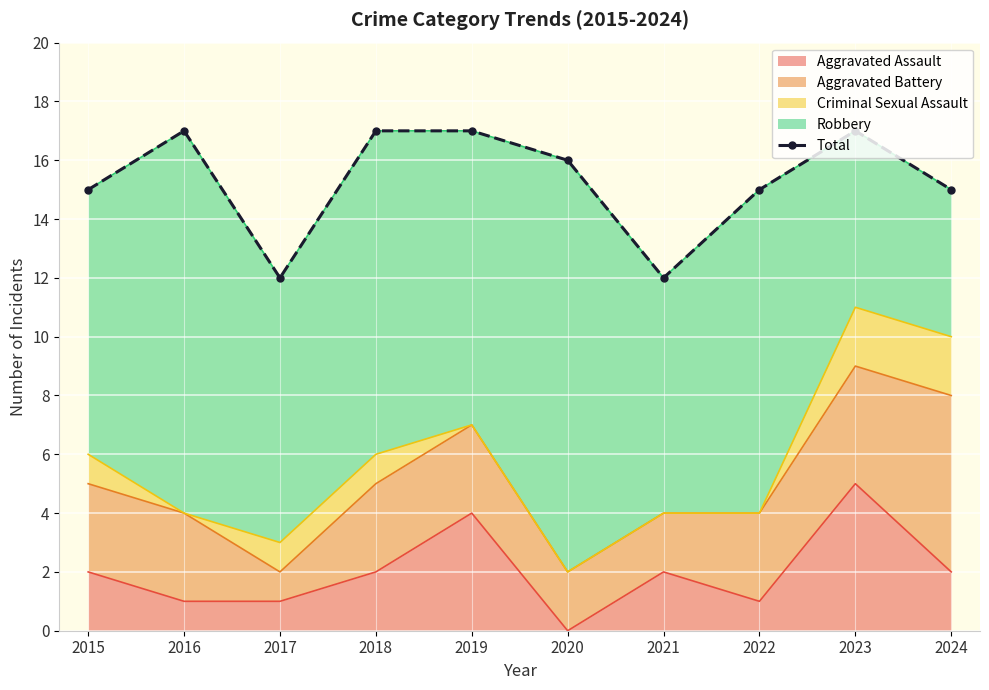

What is the sum of all values?

153